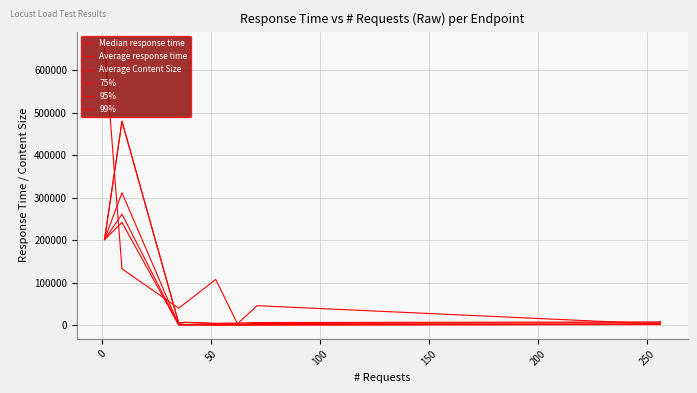

How many categories are shown in the chart?

9